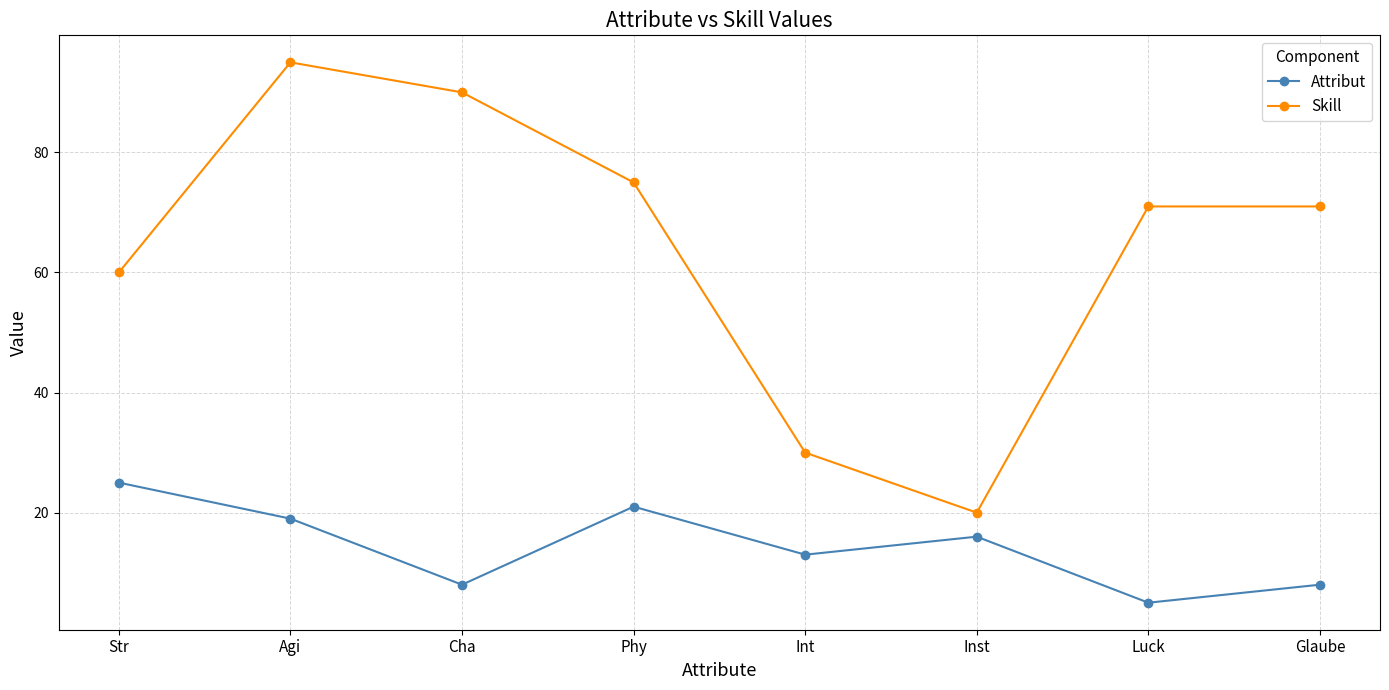

What is the spread (max minus min) of values at Inst?

4